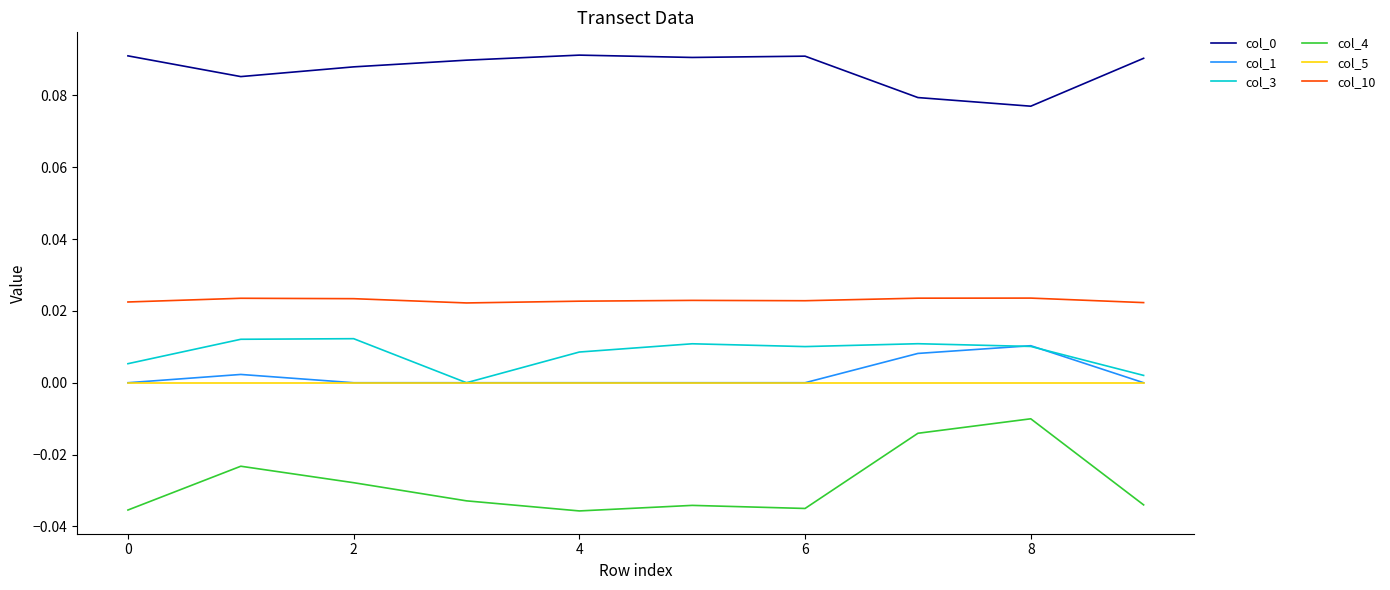

Which series has the largest range (max minus min)?

col_4